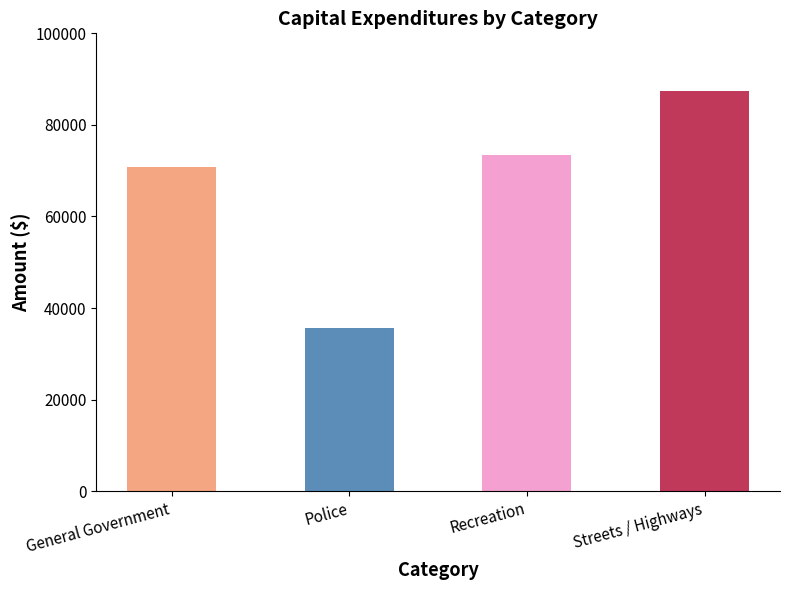

What is the ratio of the value at General Government to the value at Recreation?

1.0